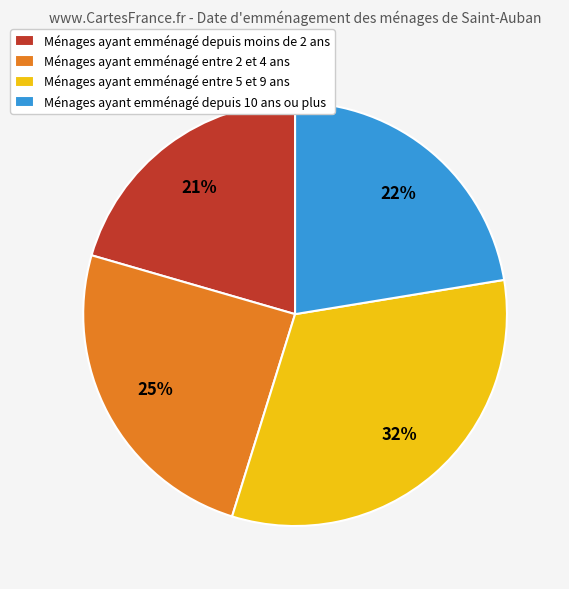

To the nearest percent, what percentage of the pie is Ménages ayant emménagé entre 5 et 9 ans?

32%